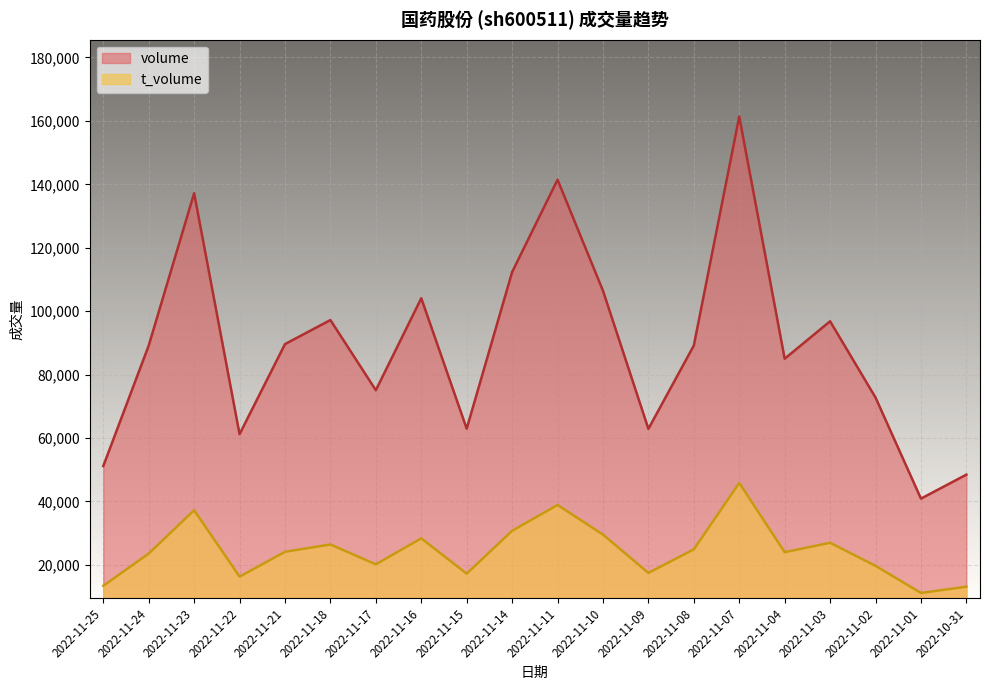

What is the sum of the t_volume values at 2022-11-21 and 2022-10-31?

37185